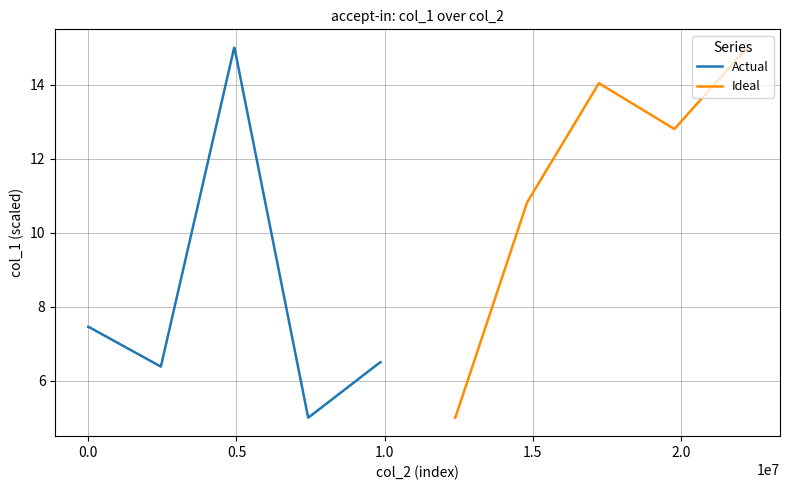

What is the minimum value shown in the chart?

5.0